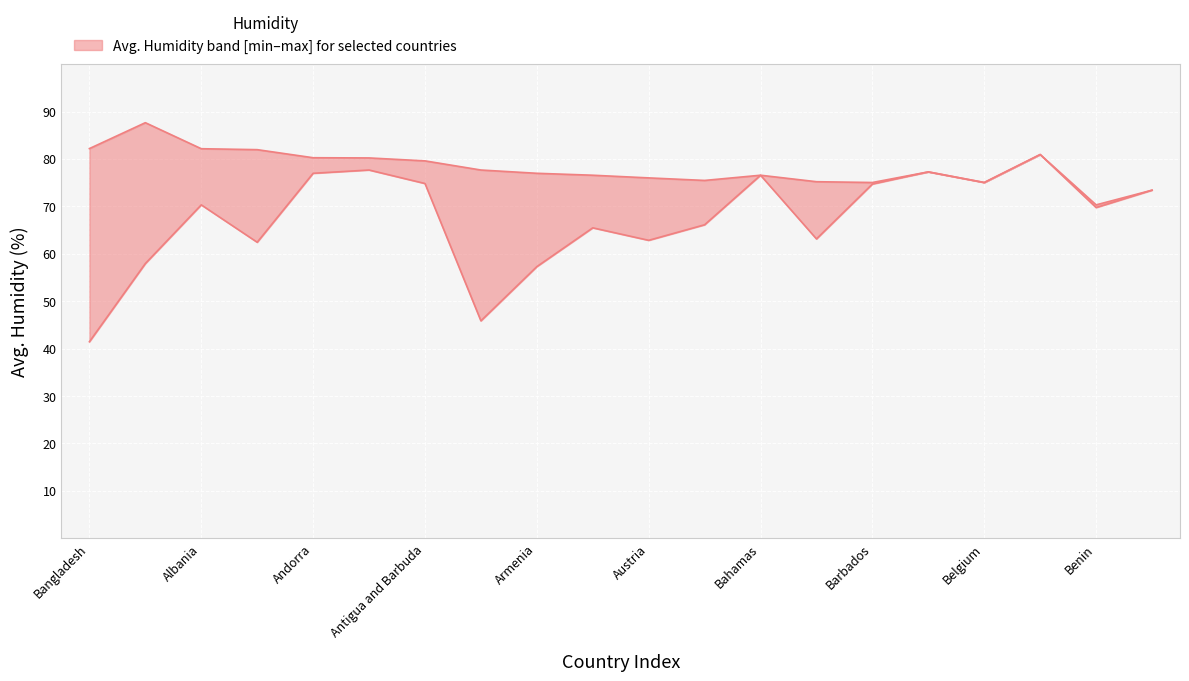

True or false: the data has more than 2 interior local peaks.

True